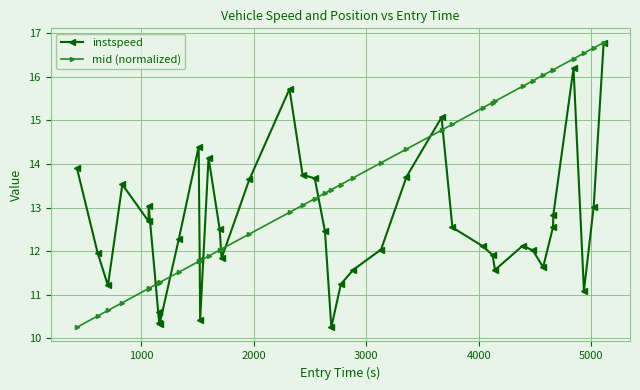

Which series has the largest total across all categories?

mid (normalized)